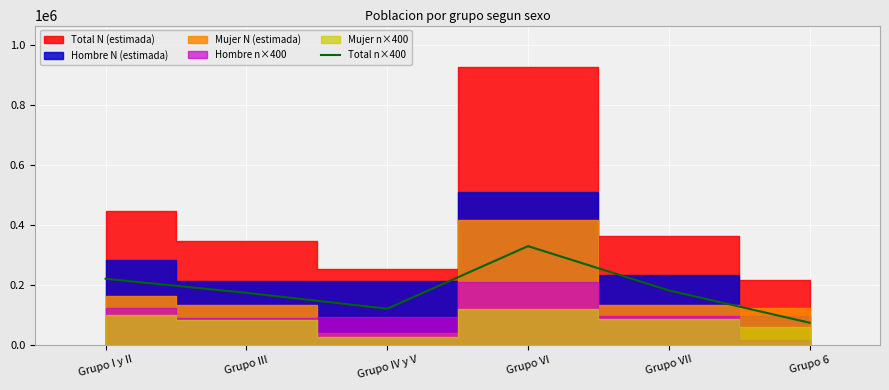

At which label does Total n×400 reach its peak?

Grupo VI